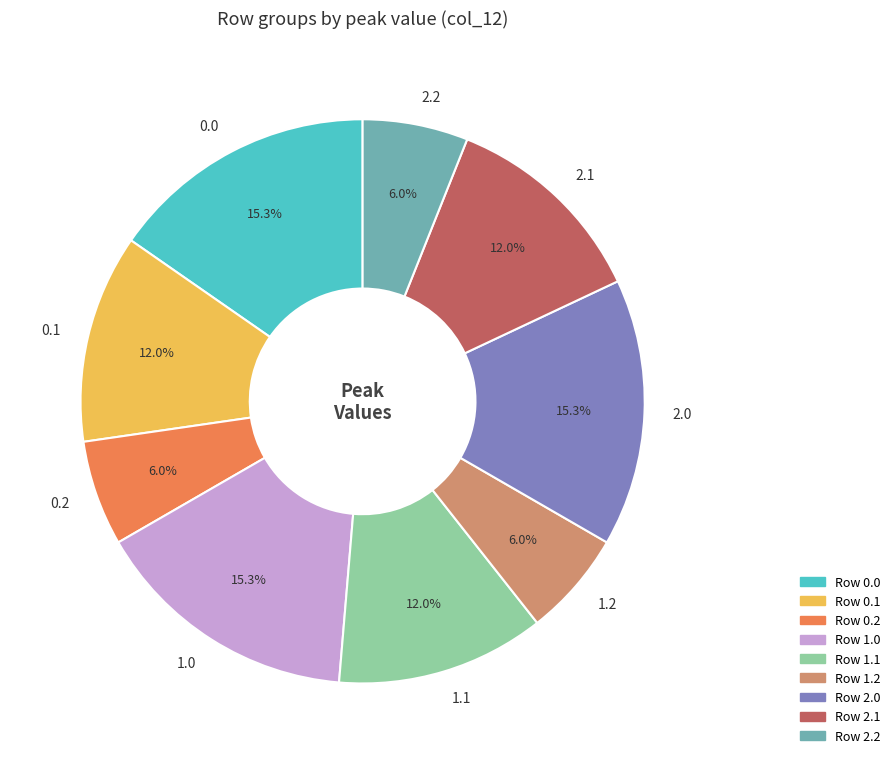

The 2.0 slice represents 26% of the pie. True or false?

False